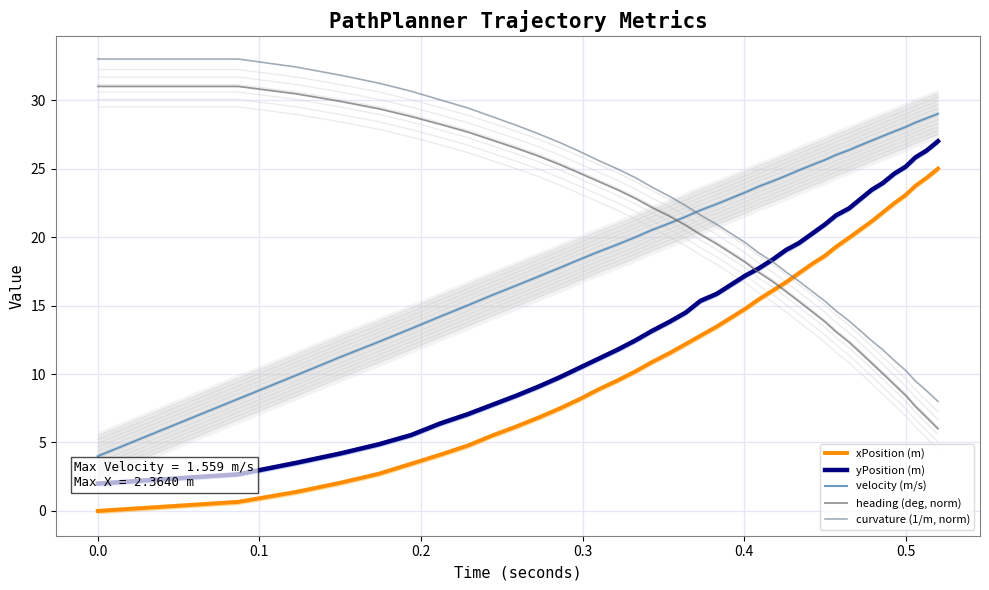

True or false: xPosition (m) and heading (deg, norm) intersect in this chart.

True